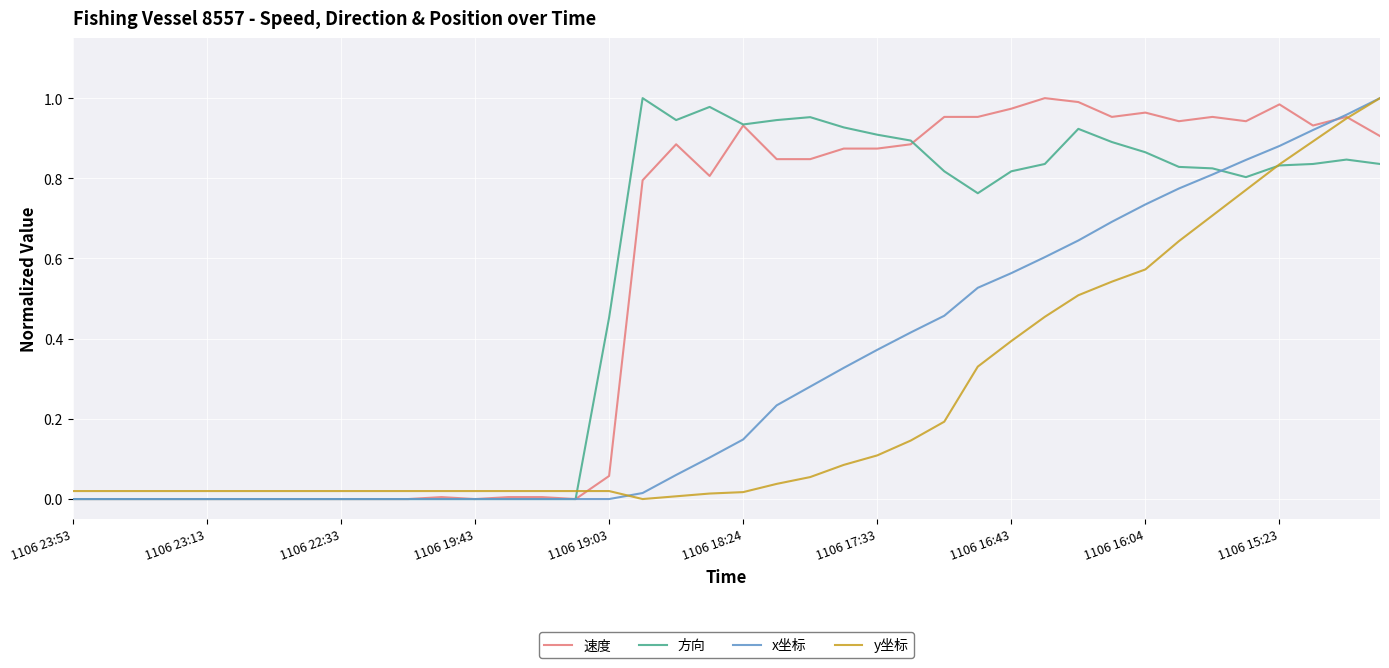

Is this an area chart (filled region under the line)?

No